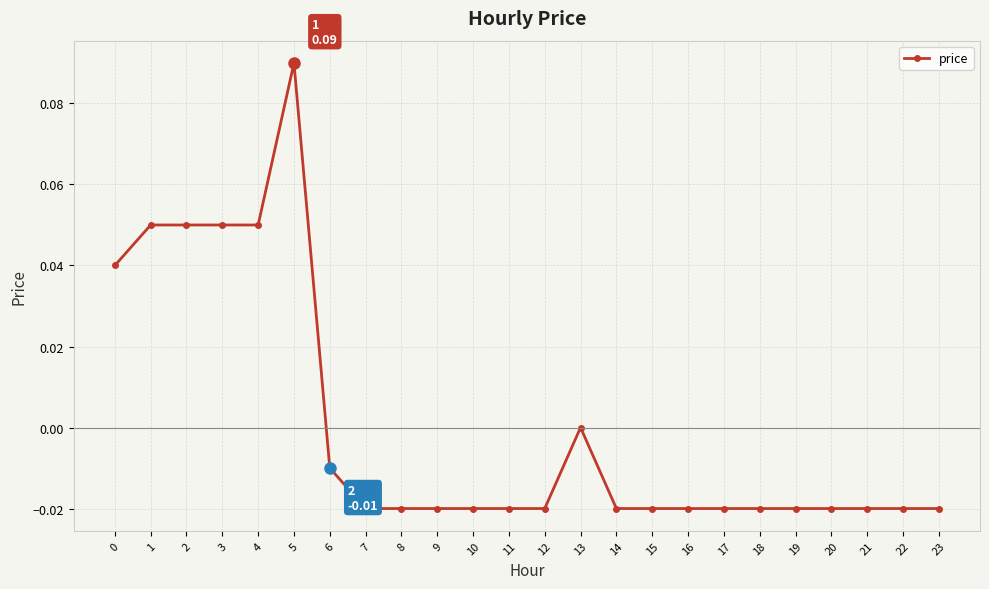

Which category has the highest value across all series?

5